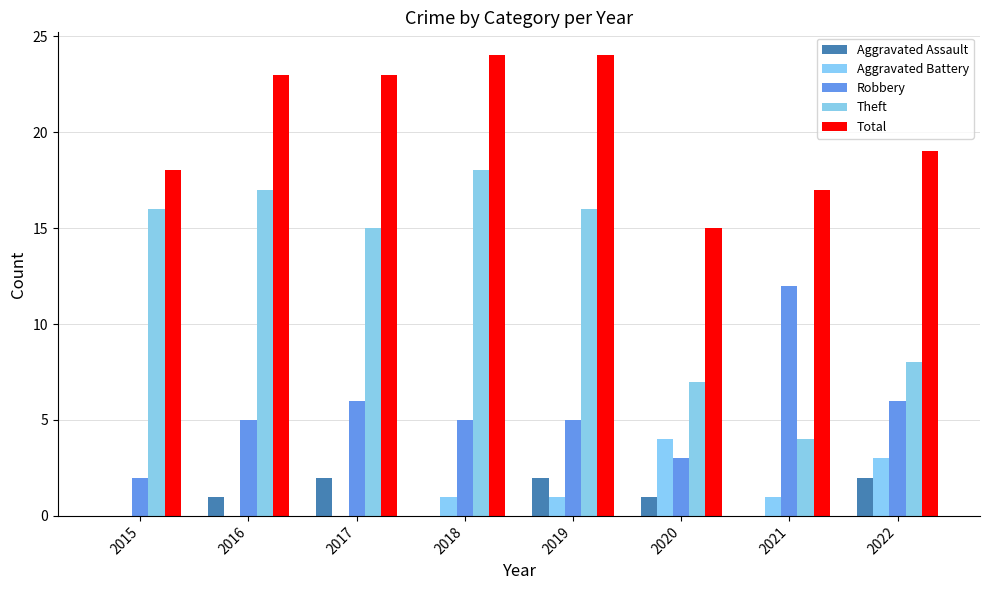

The Aggravated Assault series shows 2 at 2019. True or false?

True